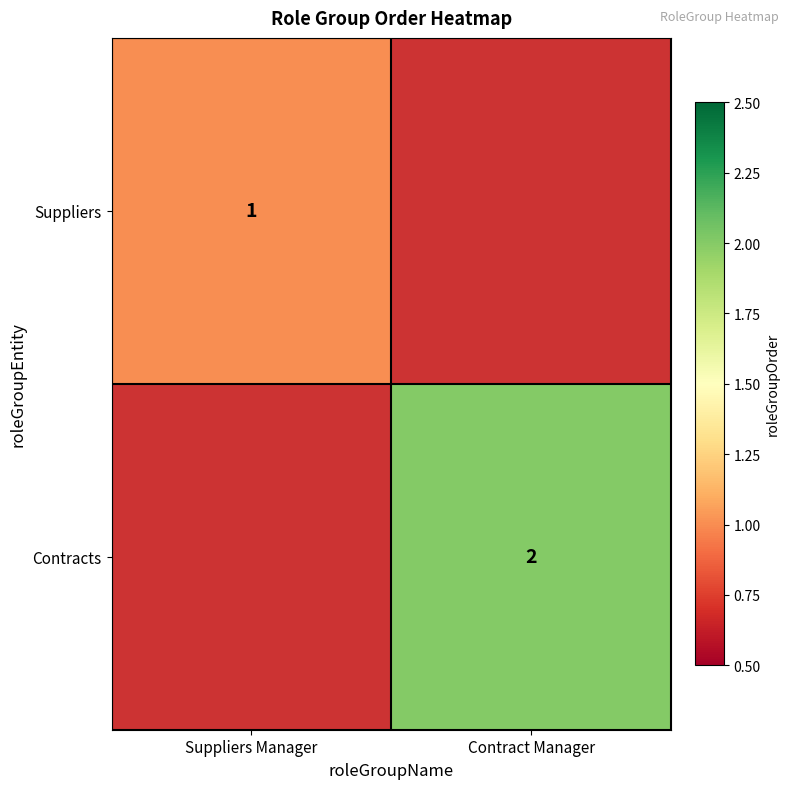

True or false: Contracts has a value of 2 at Contract Manager.

True